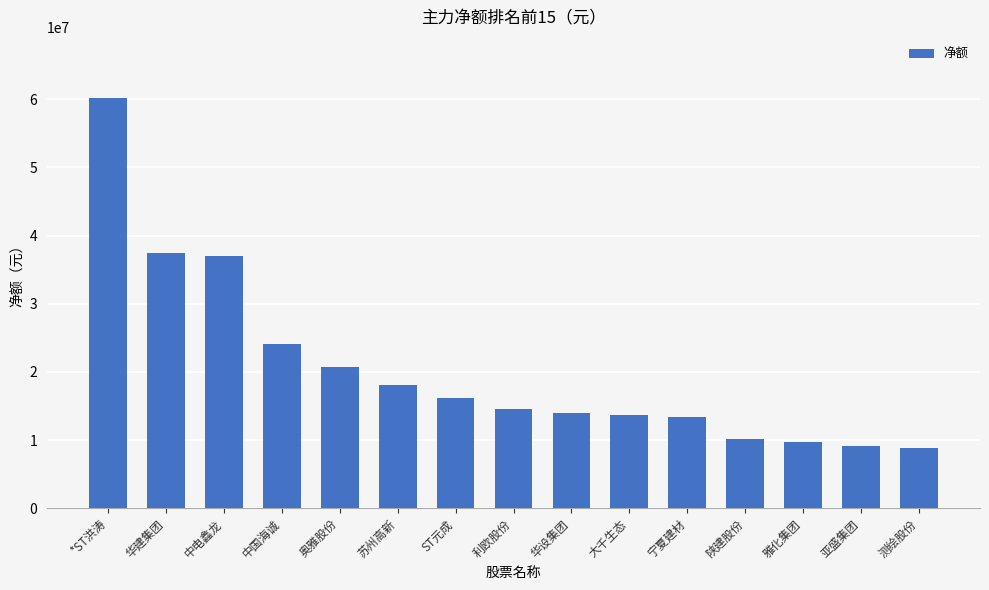

At which label does the data first exceed 14552174?

*ST洪涛